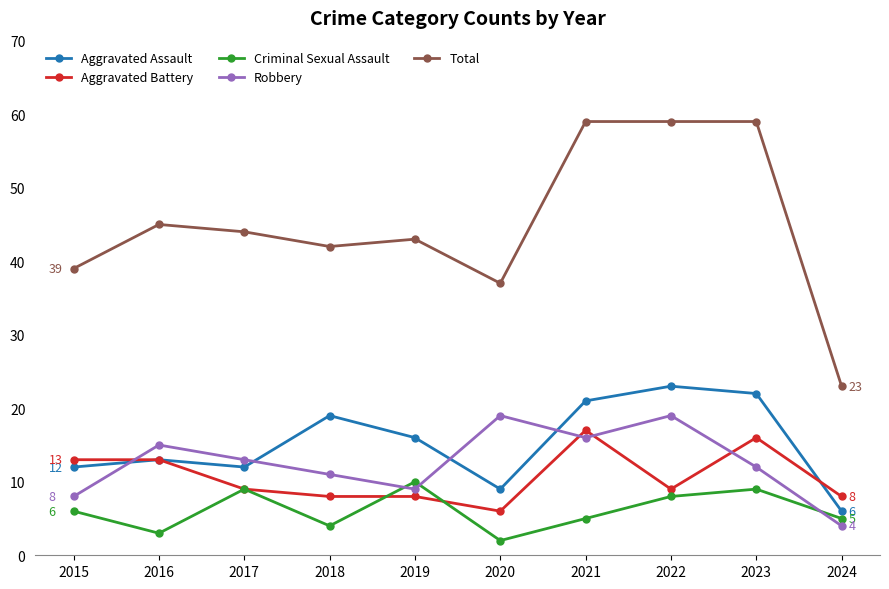

Is this an area chart (filled region under the line)?

No